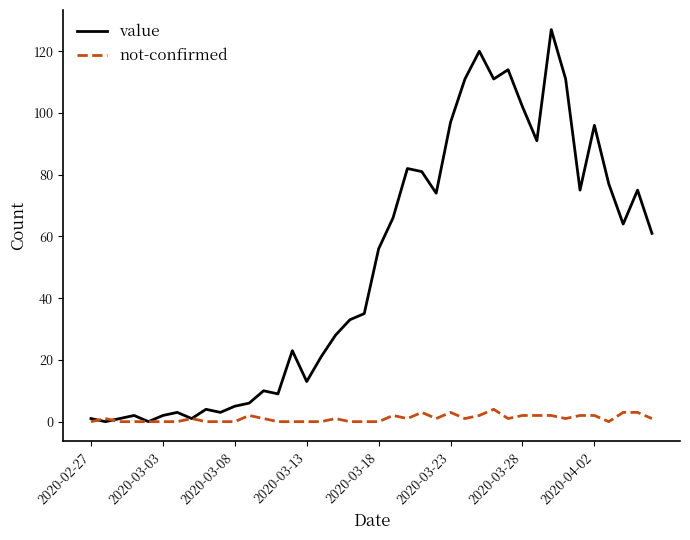

What is the highest value of the value series?

127